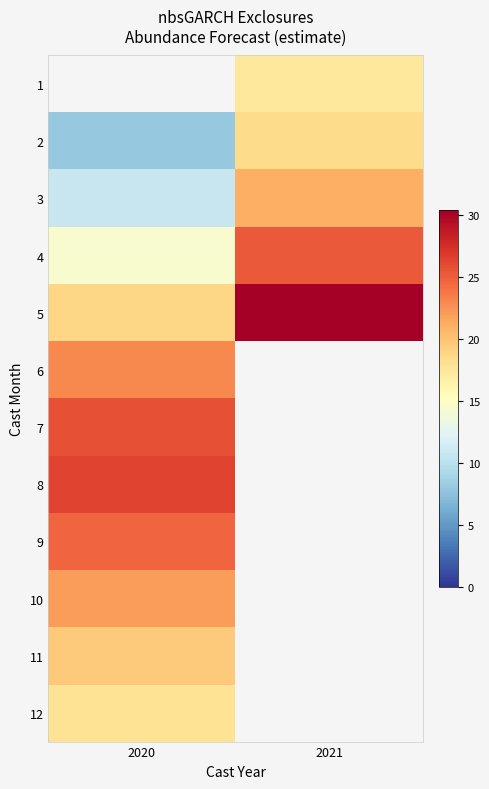

At which category does the chart reach its peak across all series?

2021